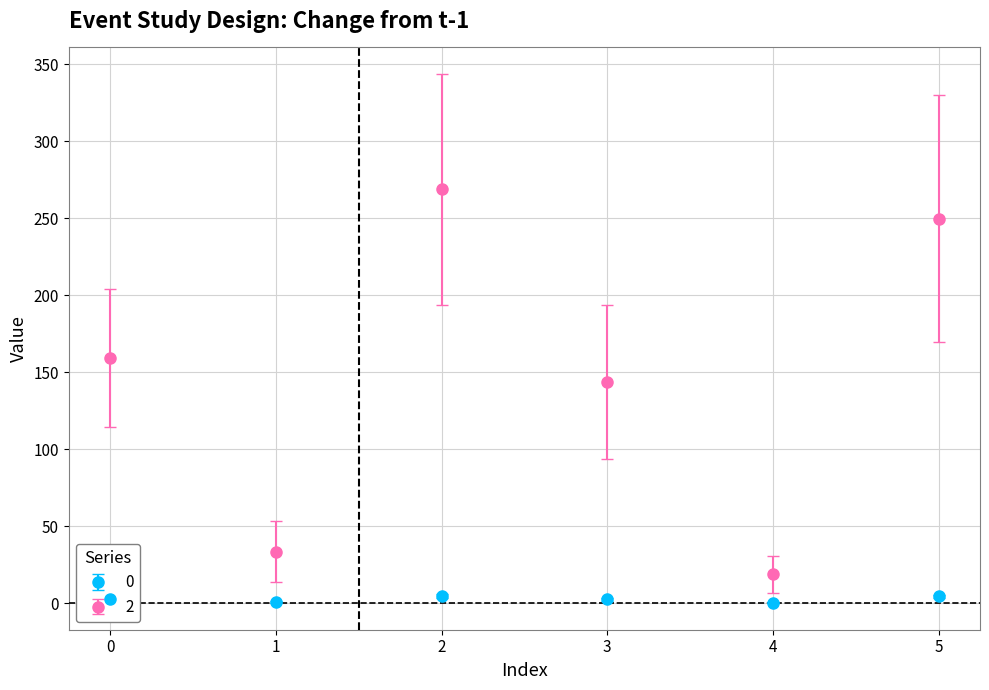

True or false: 2 and 0 cross at least once.

False